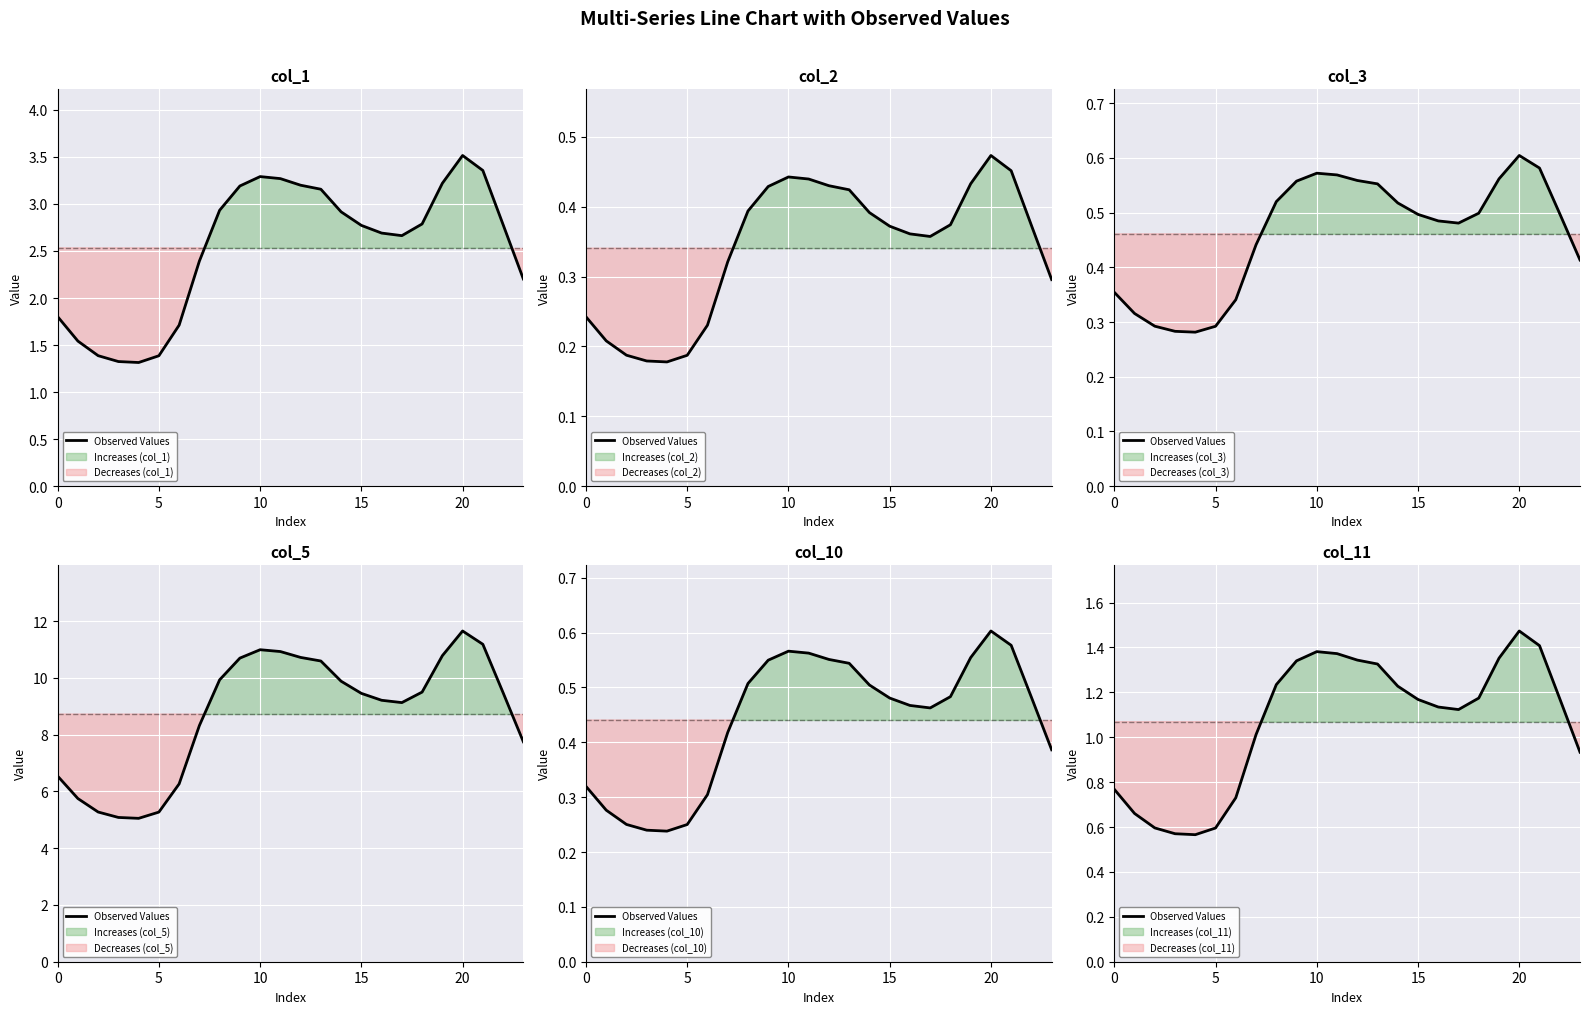

Reading left to right, list all the values displayed in this chart.

0.8	0.7	0.6	0.6	0.6	0.6	0.7	1.0	1.2	1.3	1.4	1.4	1.3	1.3	1.2	1.2	1.1	1.1	1.2	1.4	1.5	1.4	1.2	0.9